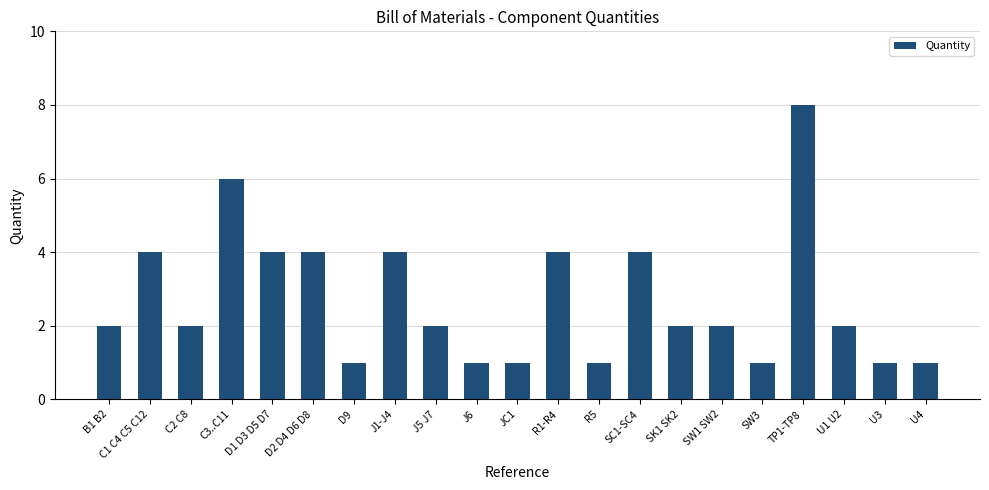

What is the sum of the values at C2 C8 and D9?

3